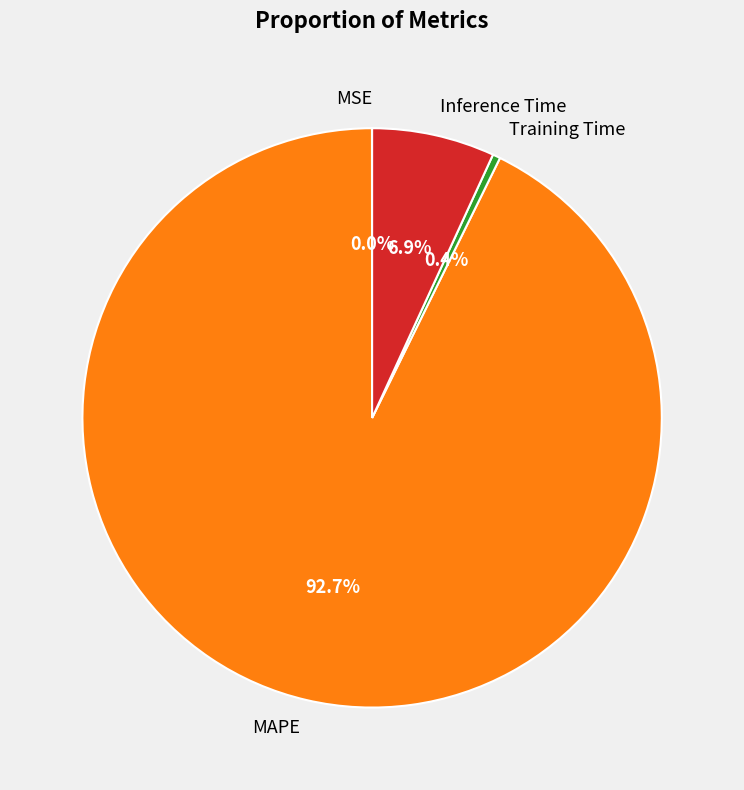

Which has a higher value, MAPE or Training Time?

MAPE